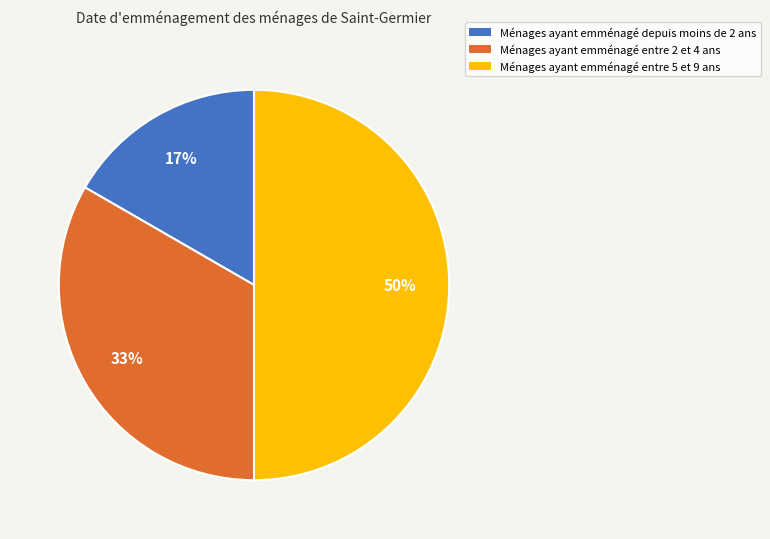

To the nearest percent, what is the difference between the largest and smallest slice percentages?

33%